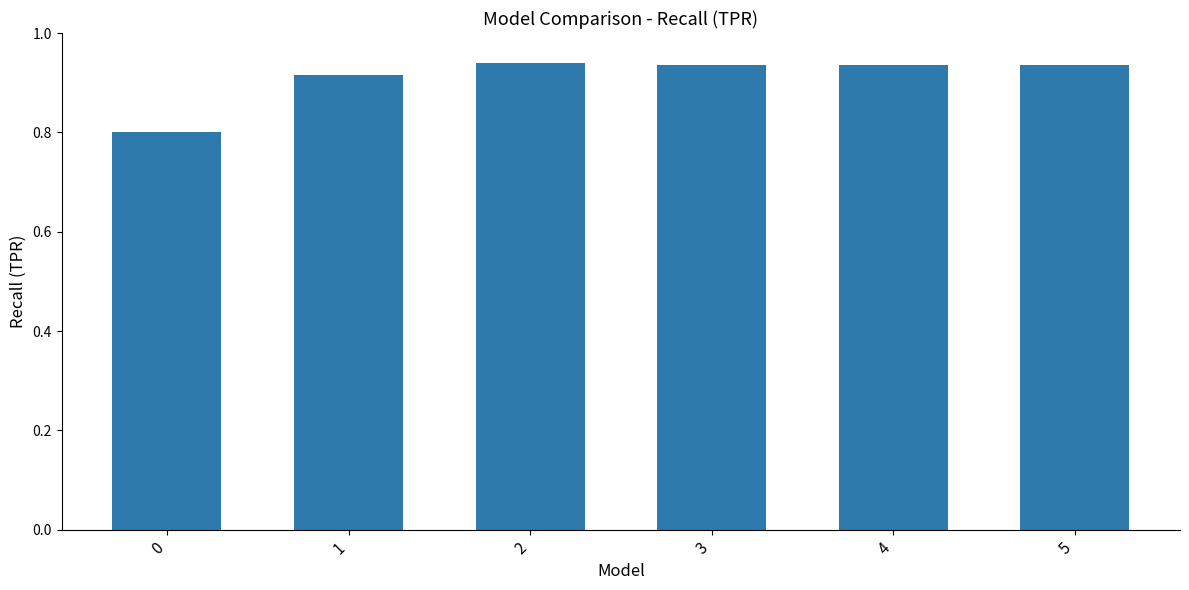

What is the smallest value displayed?

0.8